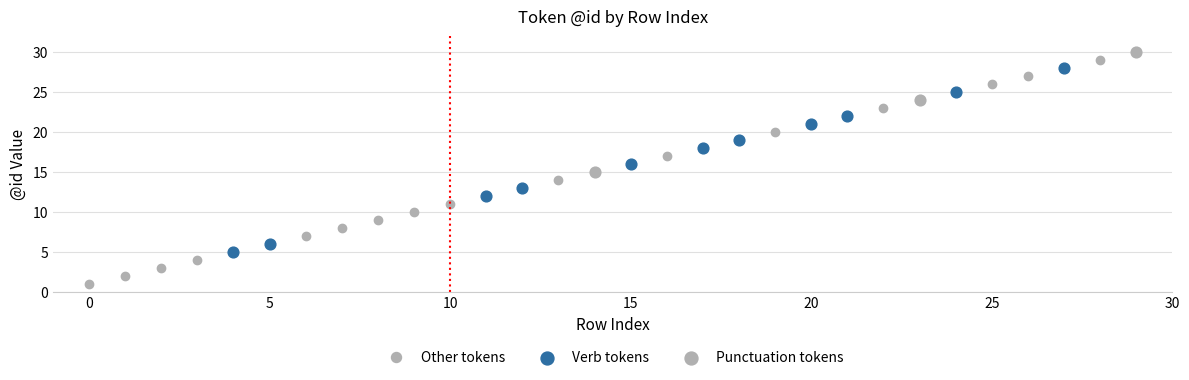

True or false: the data has more than 1 interior local peaks.

False